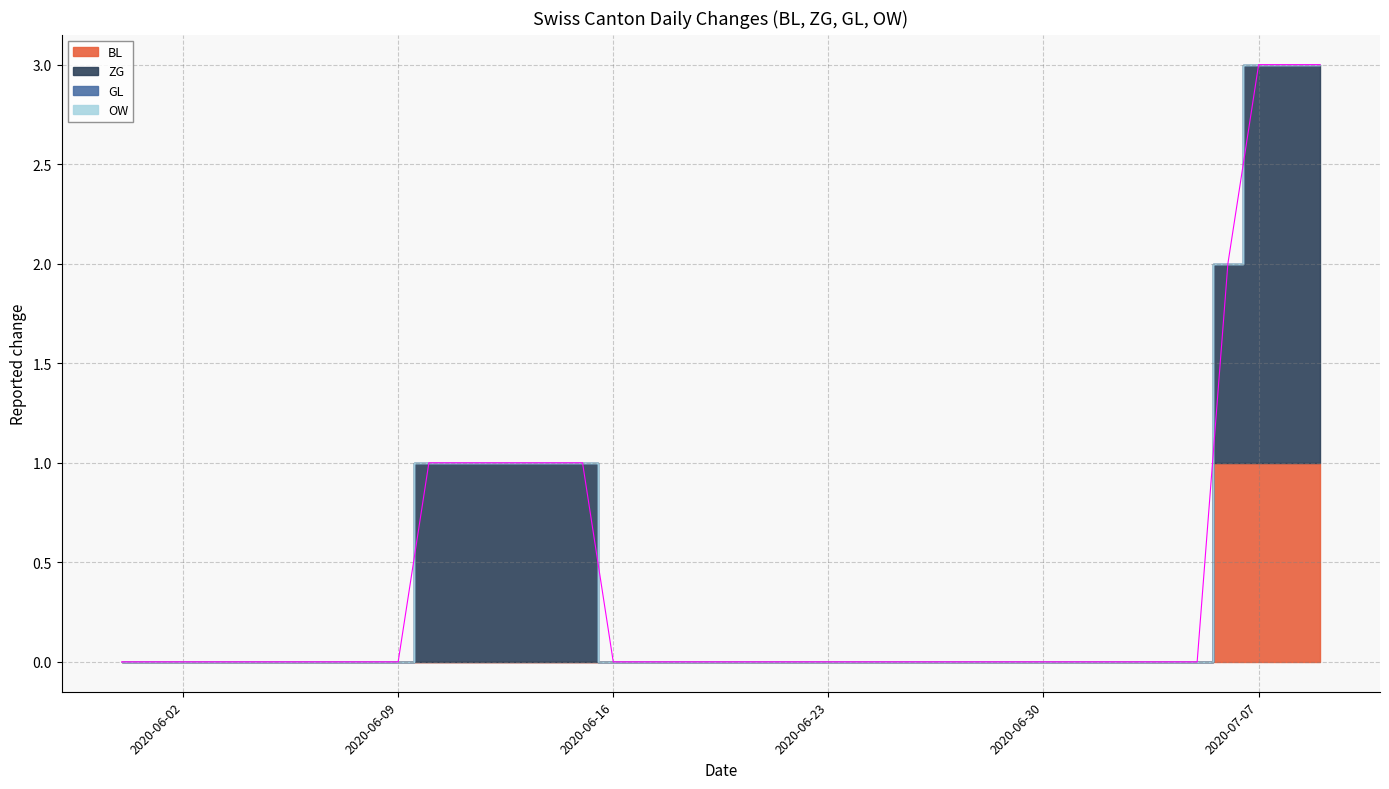

List the labels in order of GL value, largest first.

2020-05-31, 2020-06-01, 2020-06-02, 2020-06-03, 2020-06-04, 2020-06-05, 2020-06-06, 2020-06-07, 2020-06-08, 2020-06-09, 2020-06-10, 2020-06-11, 2020-06-12, 2020-06-13, 2020-06-14, 2020-06-15, 2020-06-16, 2020-06-17, 2020-06-18, 2020-06-19, 2020-06-20, 2020-06-21, 2020-06-22, 2020-06-23, 2020-06-24, 2020-06-25, 2020-06-26, 2020-06-27, 2020-06-28, 2020-06-29, 2020-06-30, 2020-07-01, 2020-07-02, 2020-07-03, 2020-07-04, 2020-07-05, 2020-07-06, 2020-07-07, 2020-07-08, 2020-07-09